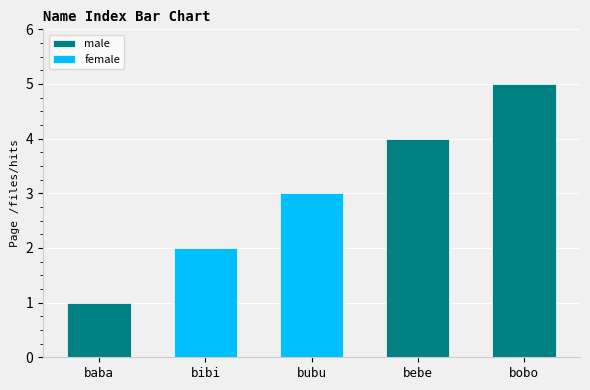

Reading left to right, transcribe all the data shown in this chart.

1	2	3	4	5